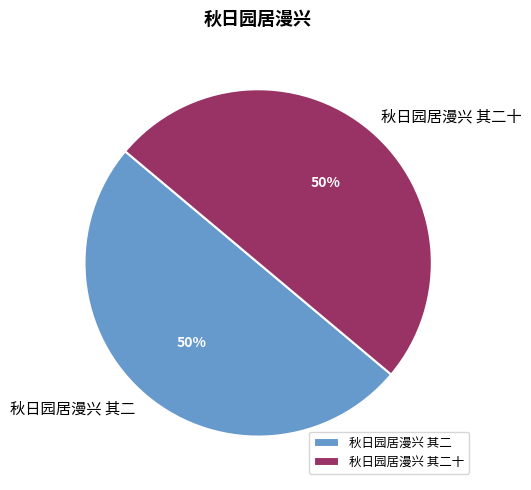

To the nearest percent, what is the combined percentage of 秋日园居漫兴 其二十 and 秋日园居漫兴 其二?

100%